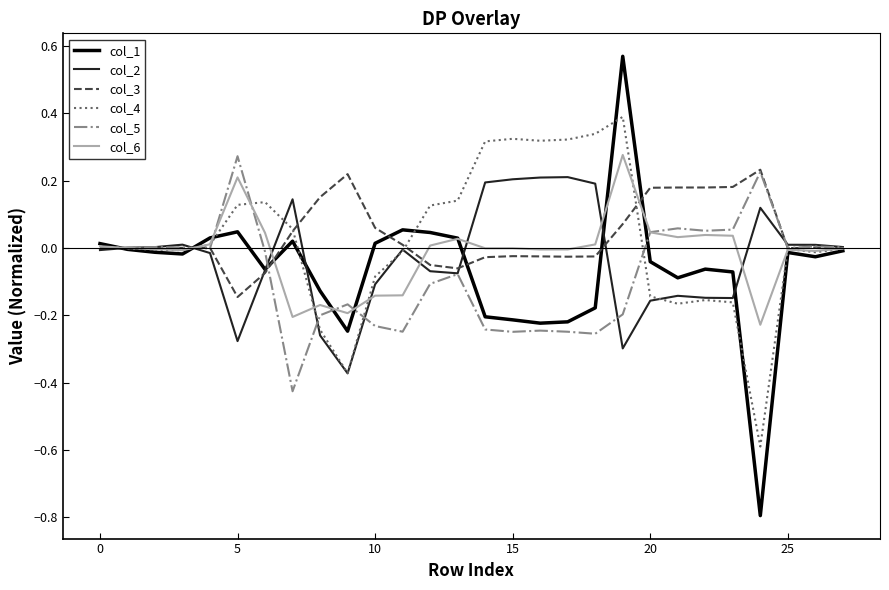

Which series has the widest spread of values?

col_1